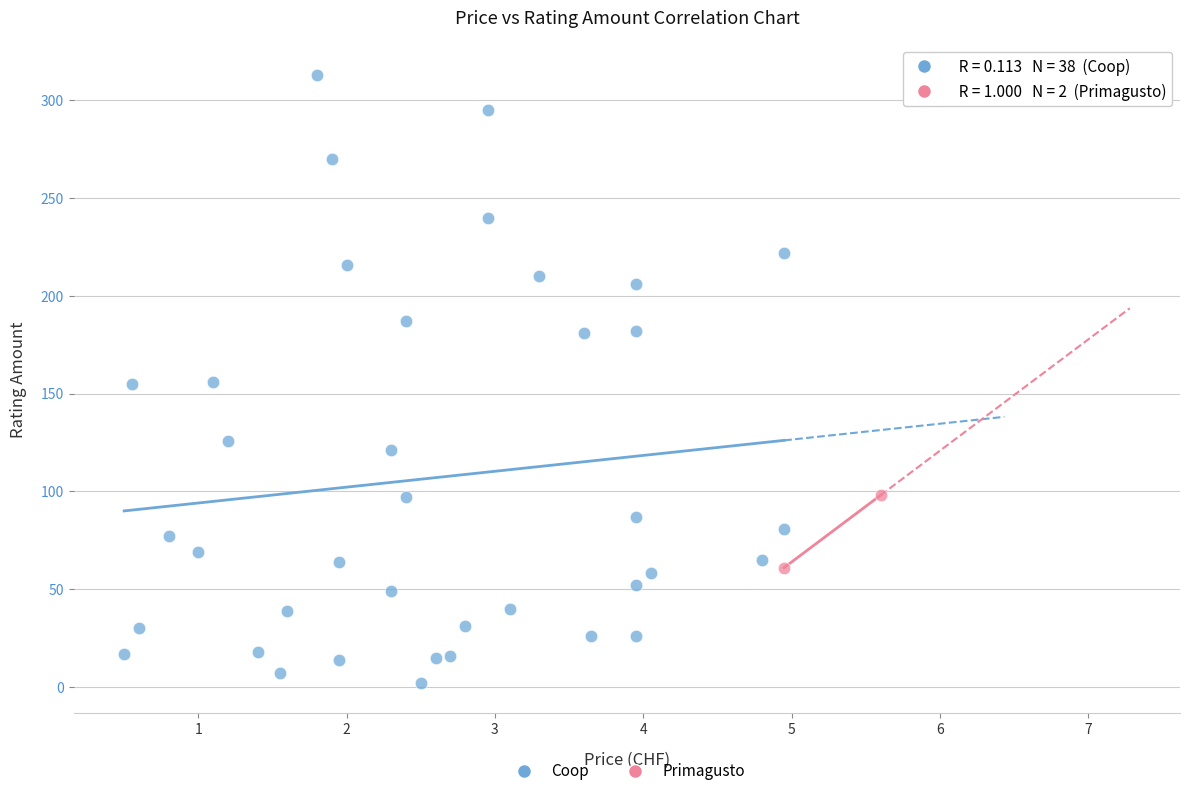

What are all the series names shown in the legend?

Coop, Primagusto